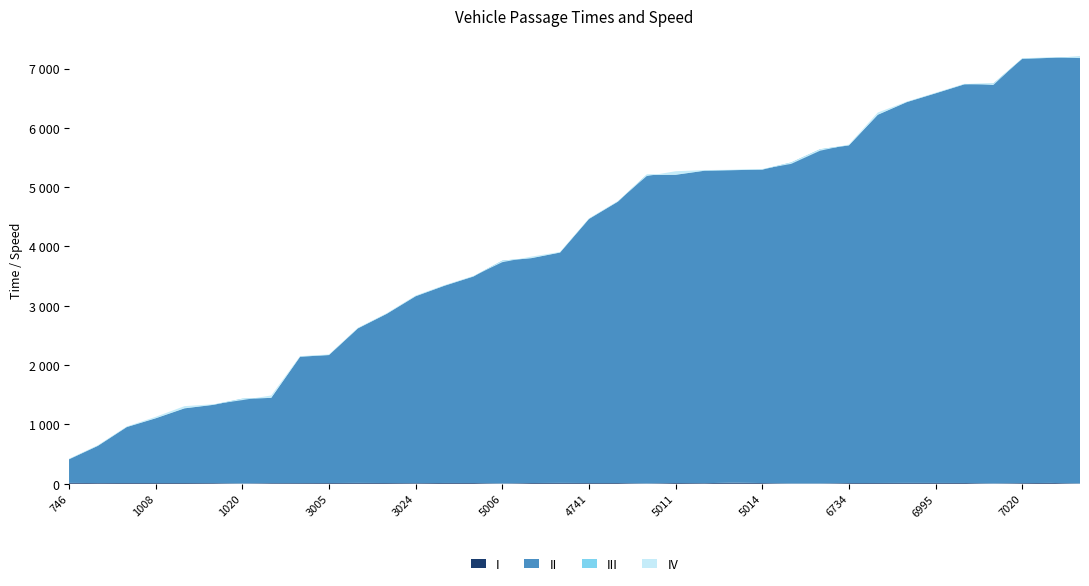

Reading right to left, extract all data points from this chart.

entry: 7011=7196.6	7009=7179.6	7020=7163.9	7001=6742.1	7026=6733.3	6995=6581.9	6736=6432.9	7004=6220.6	6734=5704.2	6730=5634.4	4752=5411.2	5014=5295.3	5001=5286.5	4750=5276.8	5011=5208.4	4996=5204.6	5002=4754.7	4741=4463.6	4730=3897.7	5003=3802.6	5006=3757.5	2994=3493.5	3021=3338.7	3024=3160.9	3007=2864.7	3009=2618.9	3005=2169.7	2990=2141.3	1007=1447.8	1020=1429.7	1014=1330.4	764=1271.5	1008=1103.5	740=955.7	1016=639.0	746=412.4
mid: 7011=7201.0	7009=7184.2	7020=7169.3	7001=6746.4	7026=6738.1	6995=6586.2	6736=6437.3	7004=6225.3	6734=5709.1	6730=5639.1	4752=5416.3	5014=5300.4	5001=5290.6	4750=5282.4	5011=5213.2	4996=5210.0	5002=4759.5	4741=4468.4	4730=3902.0	5003=3807.3	5006=3761.4	2994=3498.2	3021=3343.1	3024=3166.4	3007=2869.4	3009=2623.3	3005=2174.4	2990=2146.3	1007=1453.2	1020=1434.2	1014=1335.3	764=1276.2	1008=1108.2	740=960.6	1016=644.2	746=416.6
exit: 7011=7175.9	7009=7188.1	7020=7173.9	7001=6721.7	7026=6742.3	6995=6591.3	6736=6441.1	7004=6258.4	6734=5718.6	6730=5613.3	4752=5391.9	5014=5305.7	5001=5293.6	4750=5287.4	5011=5268.3	4996=5186.0	5002=4764.8	4741=4472.7	4730=3907.2	5003=3828.3	5006=3734.7	2994=3502.3	3021=3348.3	3024=3172.6	3007=2874.6	3009=2628.6	3005=2180.1	2990=2150.9	1007=1488.2	1020=1409.9	1014=1340.0	764=1308.3	1008=1128.5	740=964.9	1016=649.8	746=420.4
instspeed: 7011=5.0	7009=13.8	7020=11.3	7001=5.0	7026=13.0	6995=13.8	6736=14.2	7004=13.0	6734=12.3	6730=5.0	4752=5.0	5014=12.1	5001=17.9	4750=10.3	5011=13.0	4996=5.0	5002=12.5	4741=12.5	4730=14.4	5003=12.5	5006=5.0	2994=12.7	3021=13.2	3024=10.3	3007=12.5	3009=14.2	3005=12.5	2990=11.7	1007=11.0	1020=5.0	1014=11.3	764=12.6	1008=12.6	740=12.8	1016=11.7	746=14.2